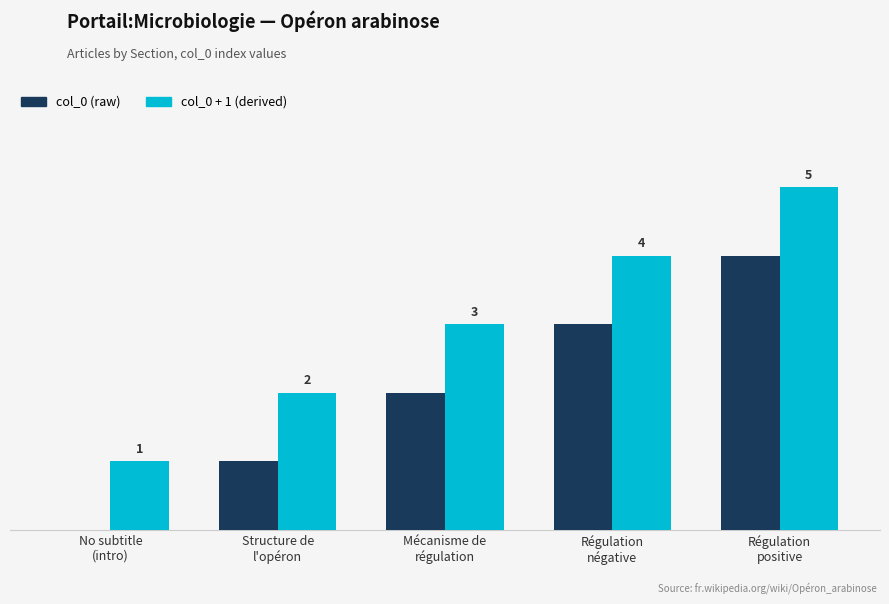

What are all the series names shown in the legend?

col_0 (raw), col_0 + 1 (derived)